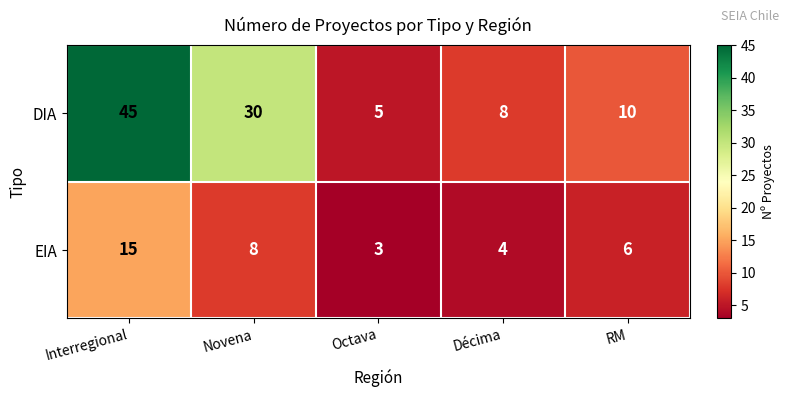

What is the total value across all series at Décima?

12